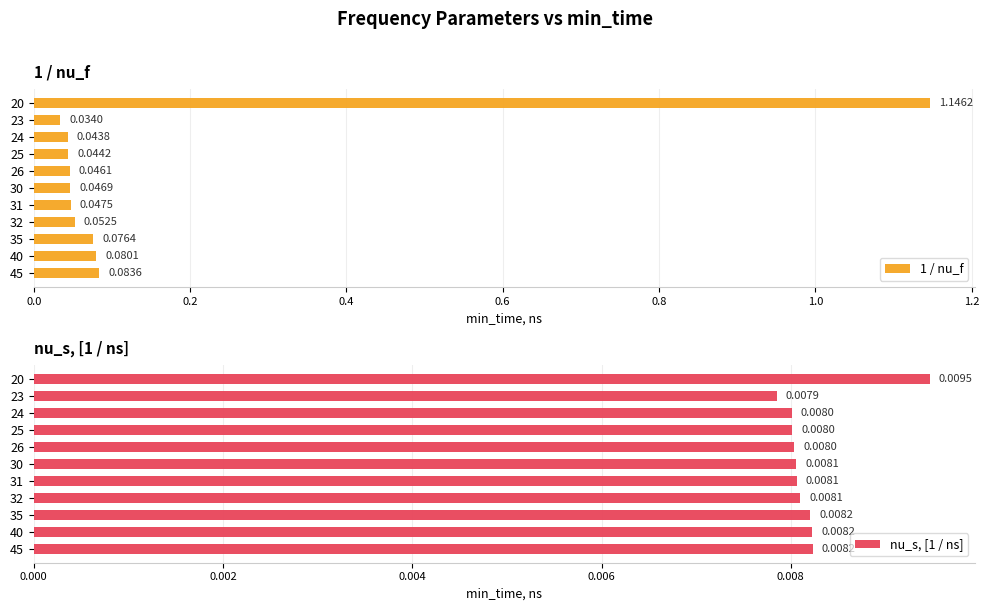

Rank the series at 0.0 from highest to lowest value.

1 / nu_f, nu_s, [1 / ns]